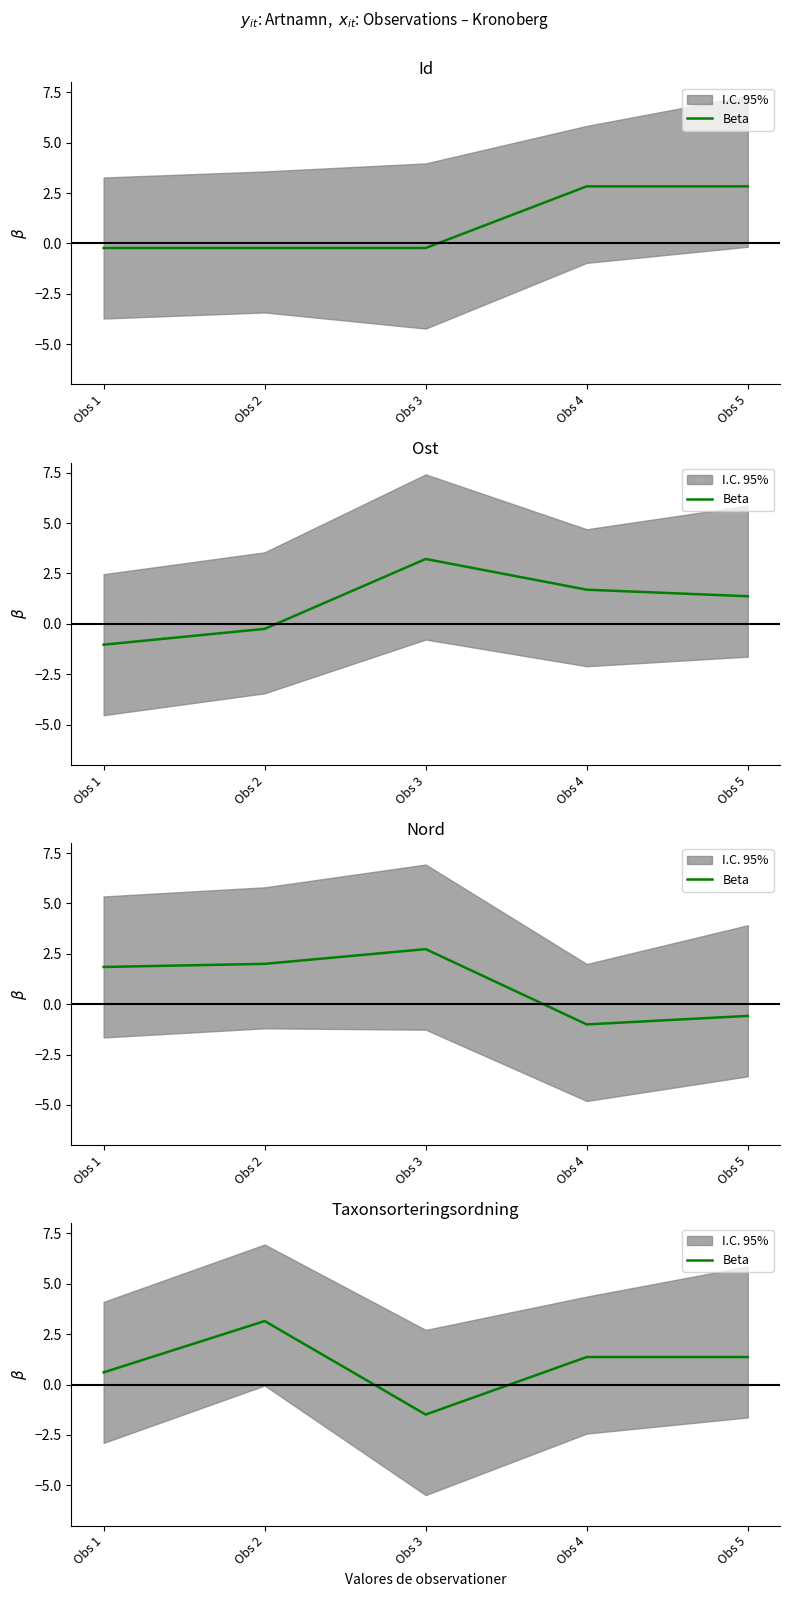

What is the change in value from Obs 3 to Obs 4?

+2.9